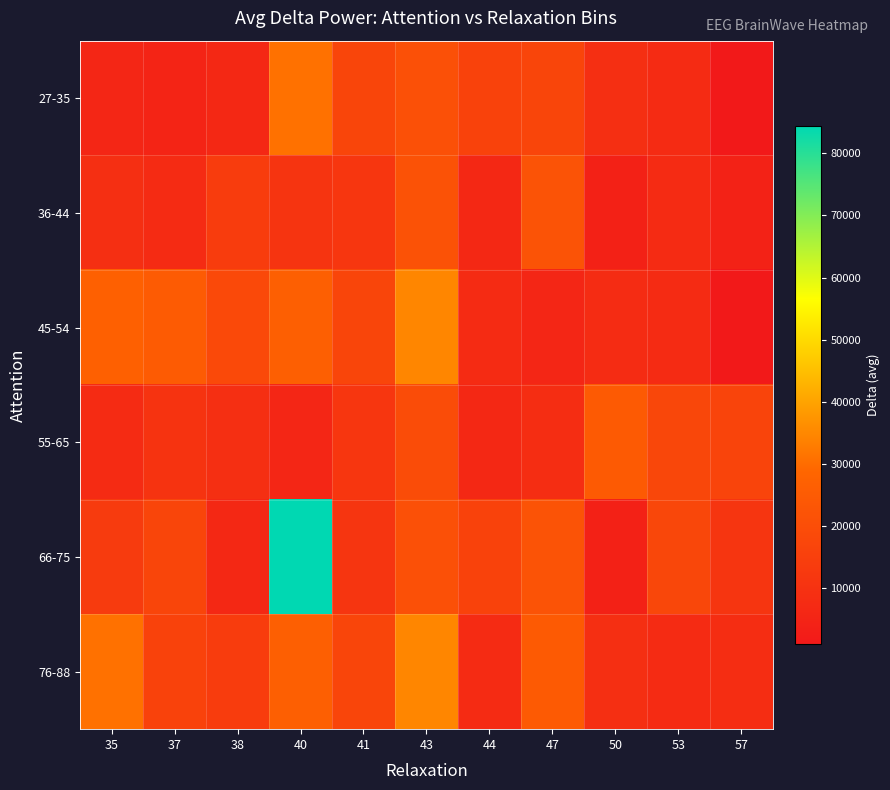

Reading left to right, extract all data points from this chart.

27-35: 35=5950	37=5248	38=6490	40=30893	41=16966	43=21151	44=16047	47=16975	50=8851	53=7632	57=1026
36-44: 35=9126	37=7407	38=13847	40=11121	41=11580	43=21989	44=6618	47=22216	50=3859	53=7632	57=4359
45-54: 35=26809	37=25078	38=18591	40=26505	41=16966	43=34588	44=7632	47=5977	50=8008	53=7632	57=1026
55-65: 35=7399	37=10532	38=9126	40=6029	41=11580	43=19586	44=6618	47=8428	50=24625	53=17847	57=16632
66-75: 35=13557	37=16975	38=6490	40=84436	41=11227	43=21151	44=16047	47=22216	50=3859	53=17847	57=11227
76-88: 35=30893	37=16047	38=13847	40=26505	41=16966	43=34588	44=7632	47=24625	50=8851	53=7806	57=8428